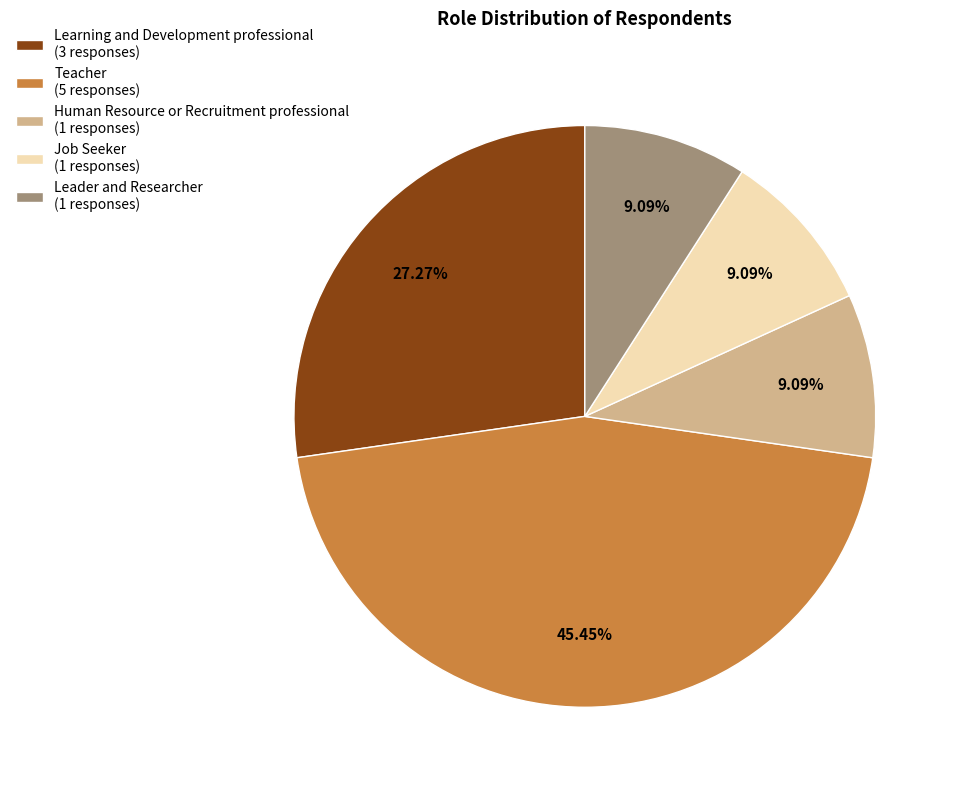

To the nearest percent, what is the difference between the largest and smallest slice percentages?

36%